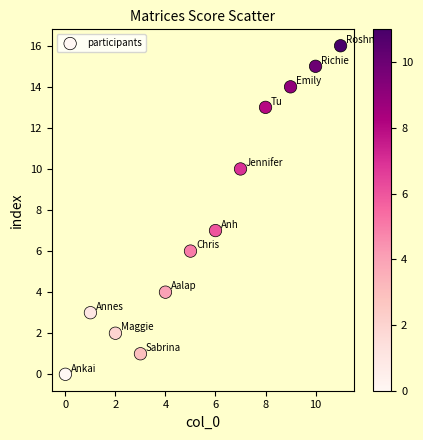

What is the range of Y values (max minus min)?

16